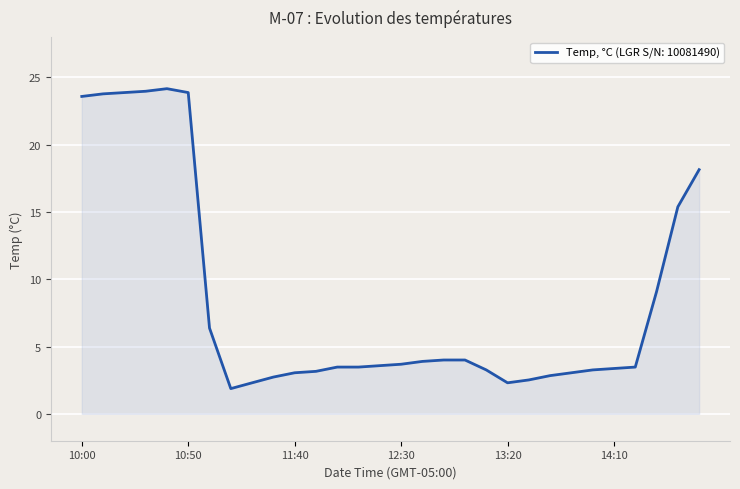

What is the greatest value displayed?

24.2